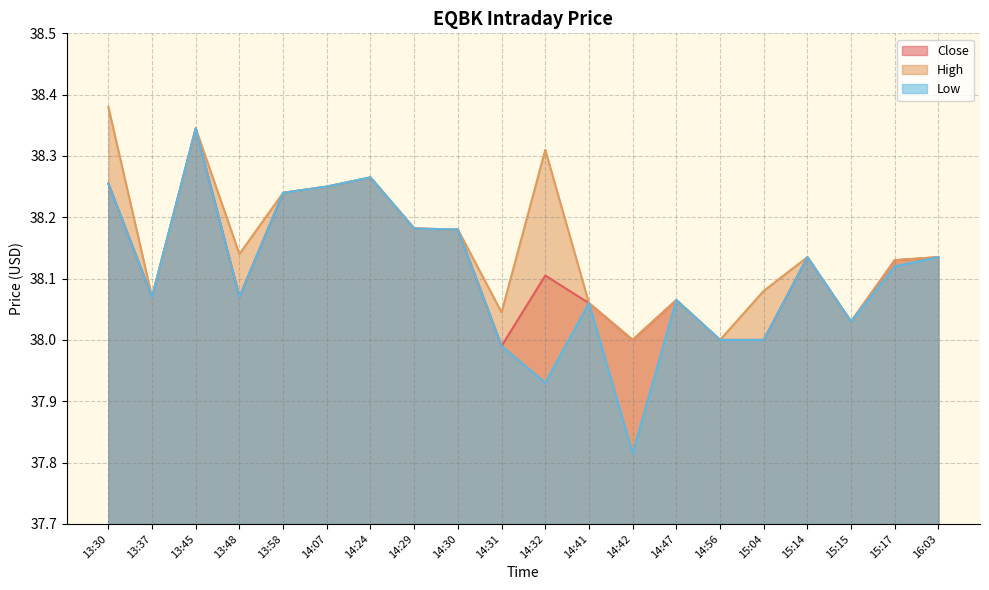

Reading right to left, extract all data points from this chart.

Close: 16:03=38.1	15:17=38.1	15:15=38.0	15:14=38.1	15:04=38.0	14:56=38.0	14:47=38.1	14:42=38.0	14:41=38.1	14:32=38.1	14:31=38.0	14:30=38.2	14:29=38.2	14:24=38.3	14:07=38.2	13:58=38.2	13:48=38.1	13:45=38.3	13:37=38.1	13:30=38.3
High: 16:03=38.1	15:17=38.1	15:15=38.0	15:14=38.1	15:04=38.1	14:56=38.0	14:47=38.1	14:42=38.0	14:41=38.1	14:32=38.3	14:31=38.0	14:30=38.2	14:29=38.2	14:24=38.3	14:07=38.2	13:58=38.2	13:48=38.1	13:45=38.3	13:37=38.1	13:30=38.4
Low: 16:03=38.1	15:17=38.1	15:15=38.0	15:14=38.1	15:04=38.0	14:56=38.0	14:47=38.1	14:42=37.8	14:41=38.1	14:32=37.9	14:31=38.0	14:30=38.2	14:29=38.2	14:24=38.3	14:07=38.2	13:58=38.2	13:48=38.1	13:45=38.3	13:37=38.1	13:30=38.3